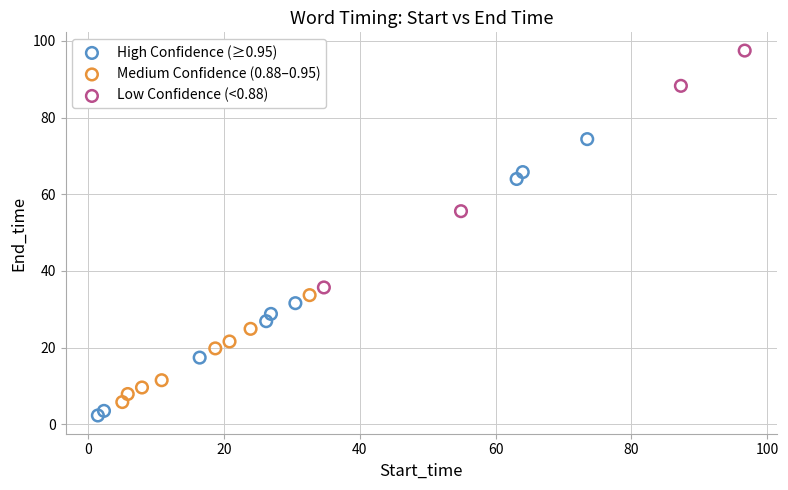

Which series reaches the maximum Y coordinate?

Low Confidence (<0.88)